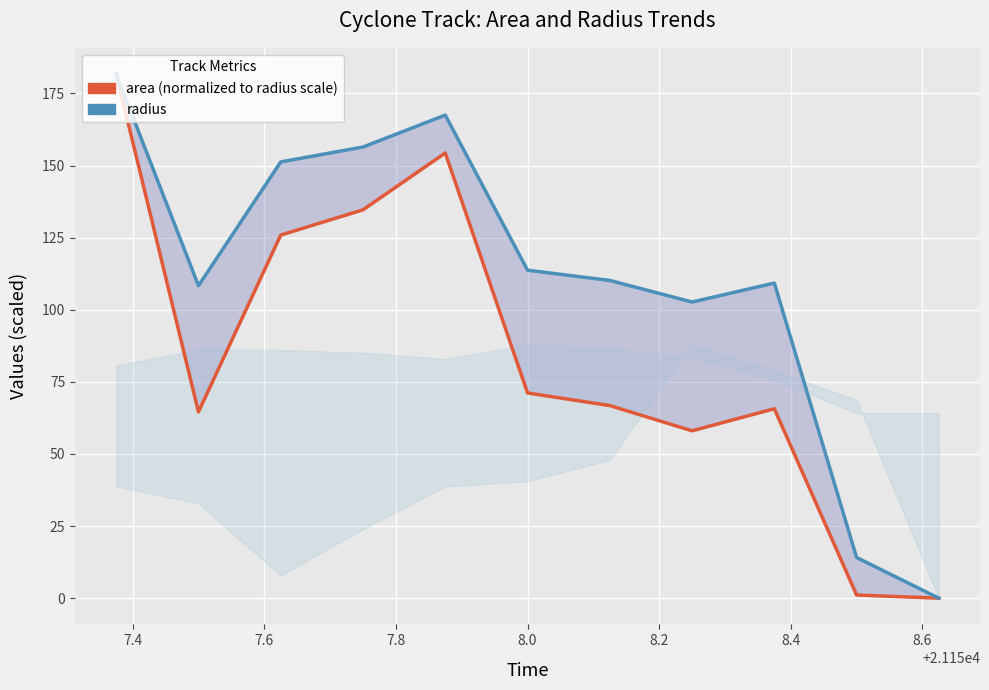

What is the value of the area (normalized) point at the 4th from the left?

134.7